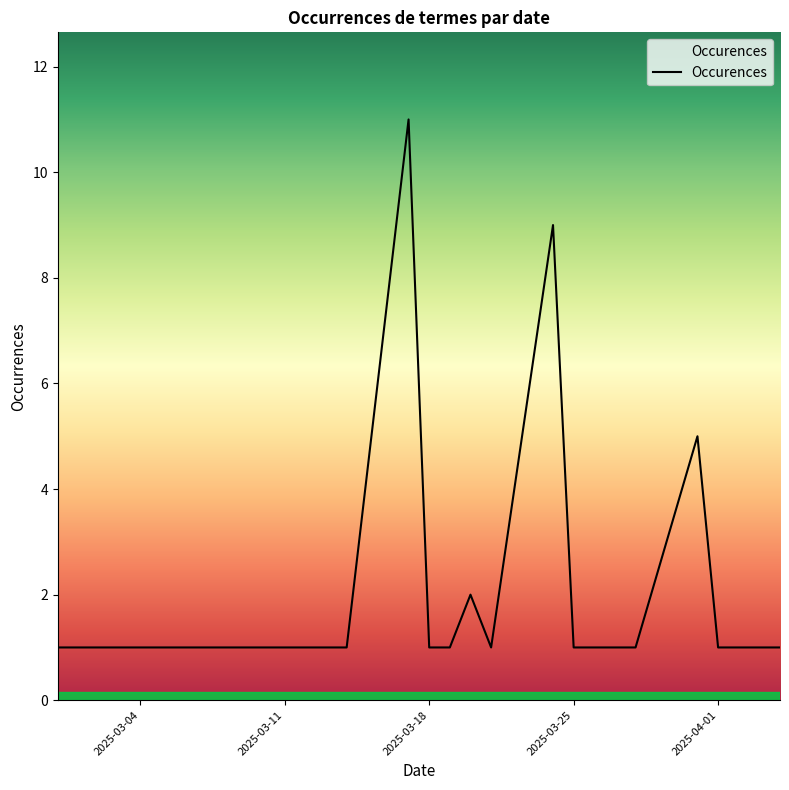

What is the difference between the maximum and minimum values?

10